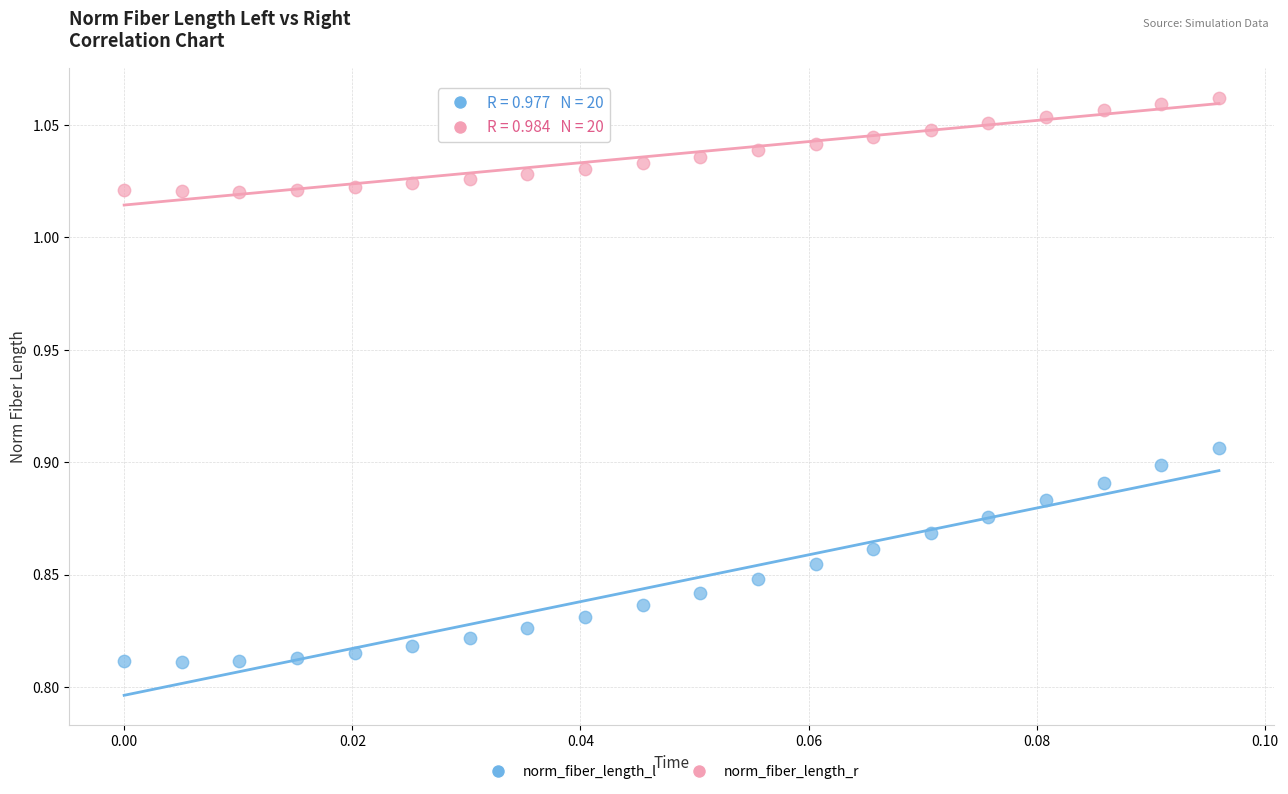

Which series has the widest spread of Y values?

norm_fiber_length_l